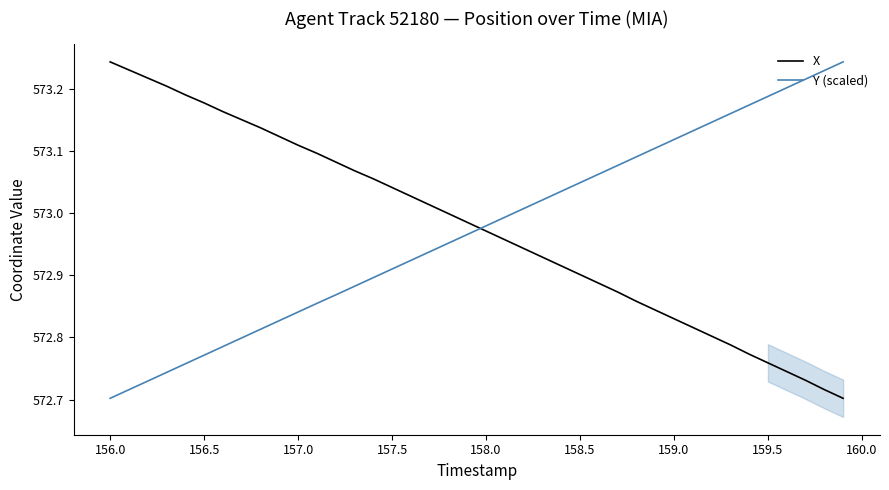

What is the value of the X point at the 15th from the left?

573.1